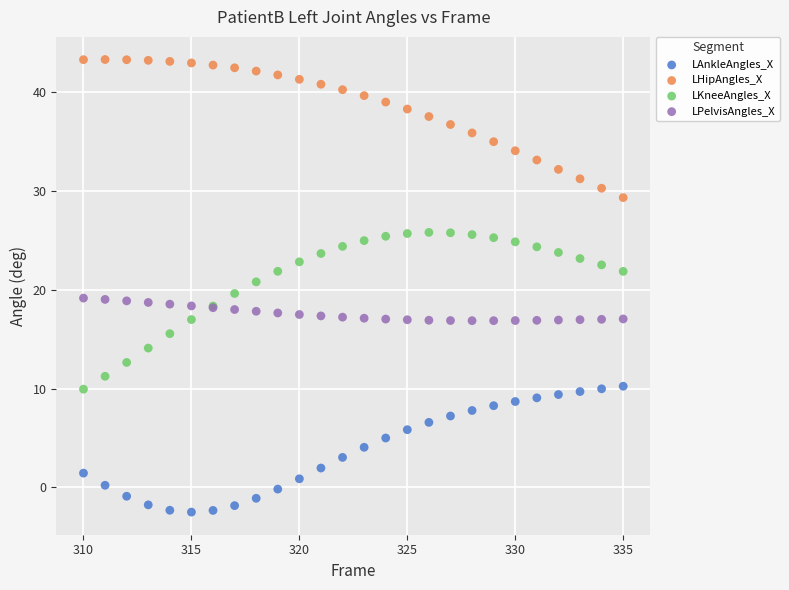

What are all the series names shown in the legend?

LAnkleAngles_X, LHipAngles_X, LKneeAngles_X, LPelvisAngles_X